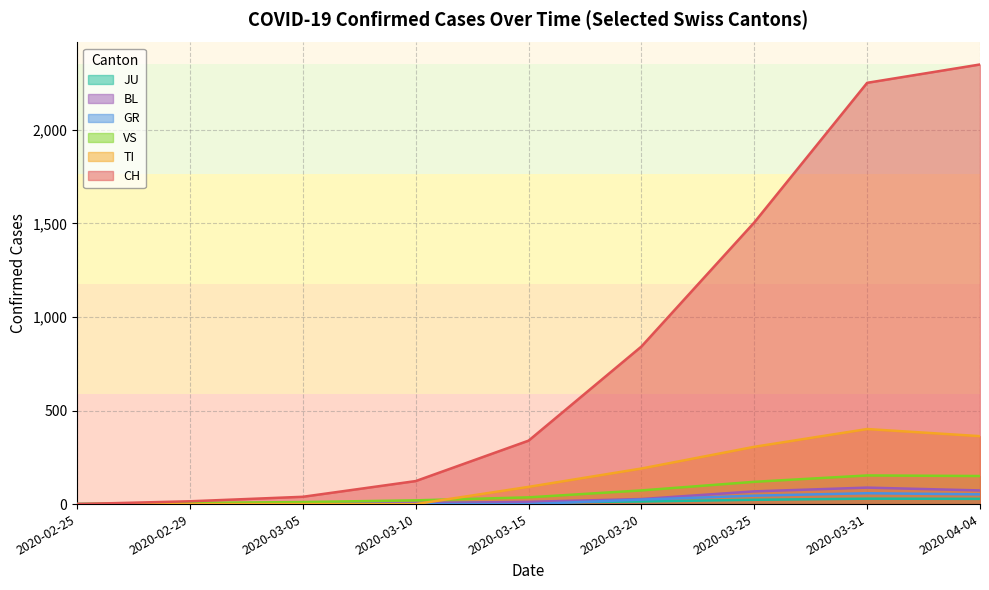

What is the label of the 6th point from the right?

2020-03-10